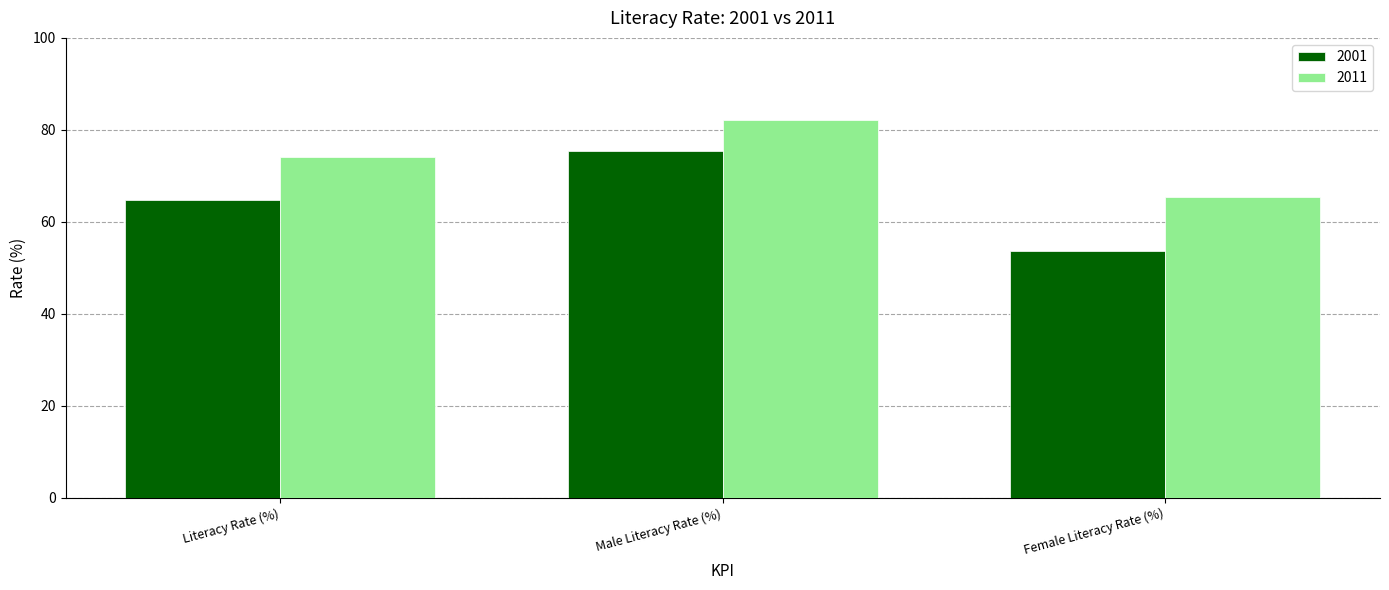

Which series has the largest total across all categories?

2011